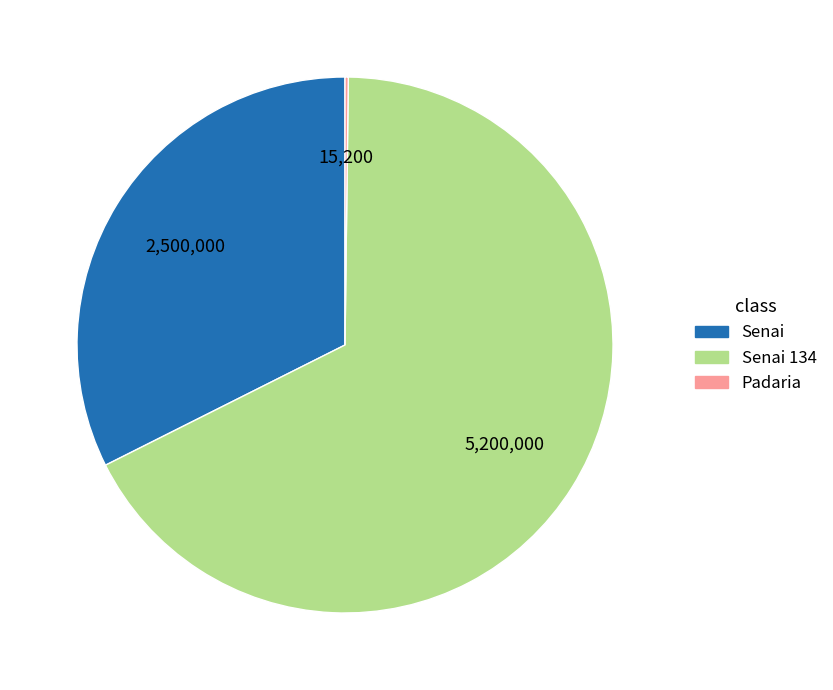

Is there any slice that represents more than half of the pie?

Yes